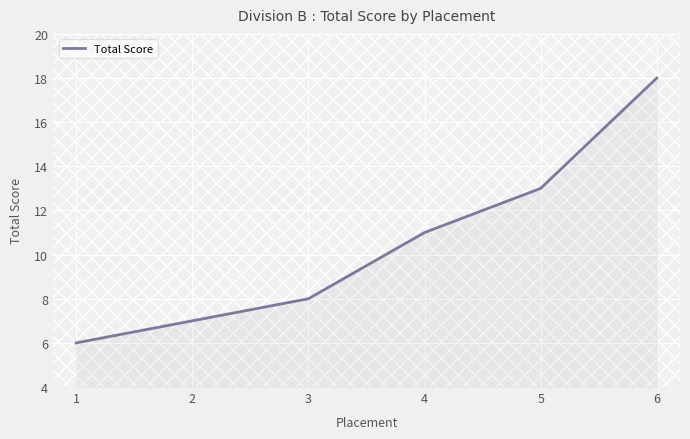

True or false: the data has more than 0 interior local peaks.

False